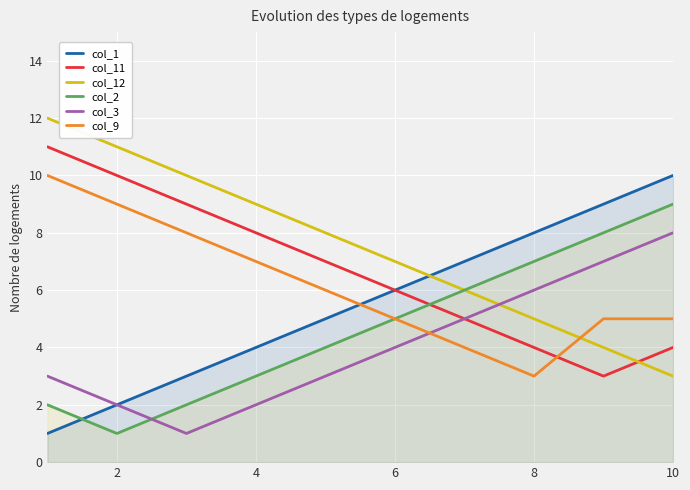

How many values in the col_12 series exceed 8?

4